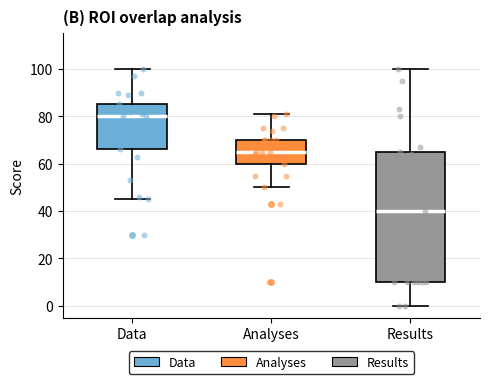

Reading left to right, read every box against the y-axis: the position of its median line, the range the box covers, and the ends of its whiskers. The values are not printed on the chart, so give them approximately, as read against the axis.

Data: median 80, box 66 to 86, whiskers 46 to 100
Analyses: median 66, box 60 to 70, whiskers 50 to 82
Results: median 40, box 10 to 66, whiskers 0 to 100